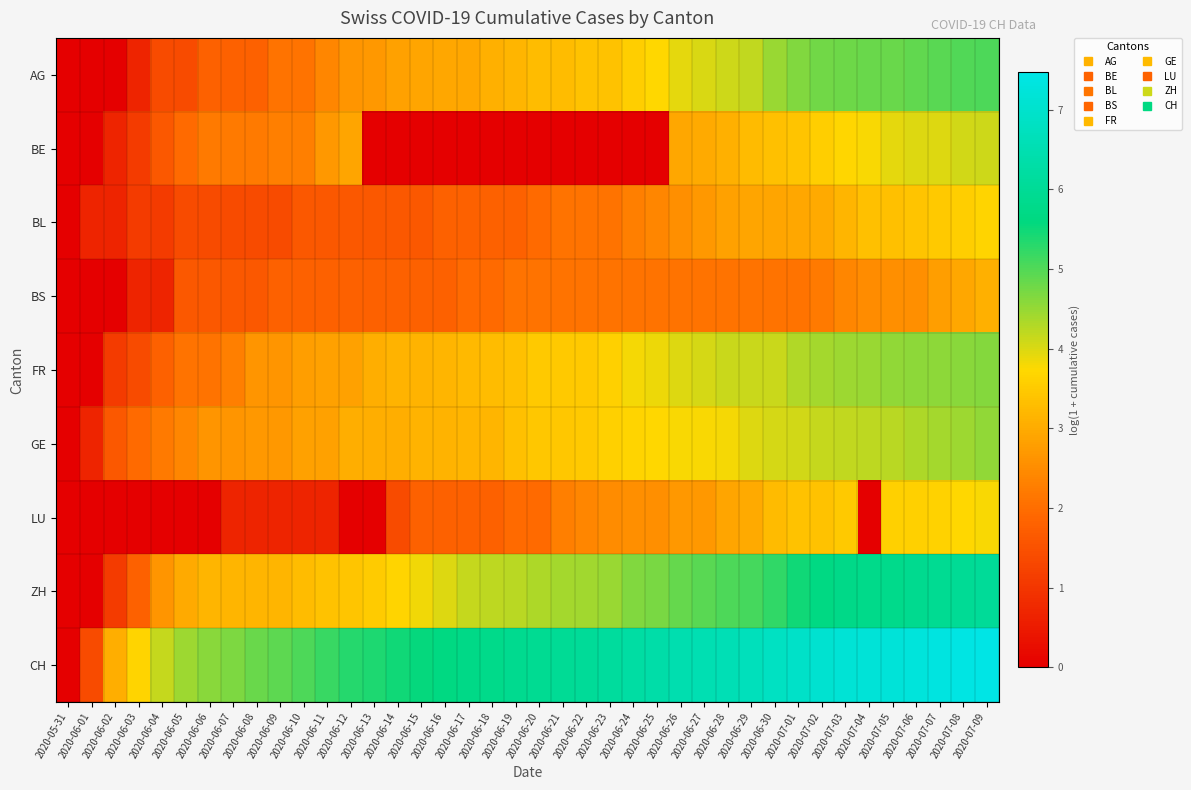

Reading right to left, list all the values displayed in this chart.

AG: 2020-07-09=5.0	2020-07-08=5.0	2020-07-07=4.9	2020-07-06=4.9	2020-07-05=4.8	2020-07-04=4.8	2020-07-03=4.8	2020-07-02=4.8	2020-07-01=4.6	2020-06-30=4.5	2020-06-29=4.2	2020-06-28=4.1	2020-06-27=4.0	2020-06-26=3.9	2020-06-25=3.7	2020-06-24=3.6	2020-06-23=3.4	2020-06-22=3.4	2020-06-21=3.3	2020-06-20=3.3	2020-06-19=3.2	2020-06-18=3.1	2020-06-17=2.9	2020-06-16=2.9	2020-06-15=2.9	2020-06-14=2.8	2020-06-13=2.7	2020-06-12=2.6	2020-06-11=2.4	2020-06-10=2.1	2020-06-09=2.1	2020-06-08=1.8	2020-06-07=1.8	2020-06-06=1.8	2020-06-05=1.4	2020-06-04=1.4	2020-06-03=0.7	2020-06-02=0.0	2020-06-01=0.0	2020-05-31=0.0
BE: 2020-07-09=4.1	2020-07-08=4.1	2020-07-07=4.0	2020-07-06=4.0	2020-07-05=3.9	2020-07-04=3.8	2020-07-03=3.7	2020-07-02=3.6	2020-07-01=3.4	2020-06-30=3.3	2020-06-29=3.3	2020-06-28=3.1	2020-06-27=3.0	2020-06-26=2.9	2020-06-25=0.0	2020-06-24=0.0	2020-06-23=0.0	2020-06-22=0.0	2020-06-21=0.0	2020-06-20=0.0	2020-06-19=0.0	2020-06-18=0.0	2020-06-17=0.0	2020-06-16=0.0	2020-06-15=0.0	2020-06-14=0.0	2020-06-13=0.0	2020-06-12=2.9	2020-06-11=2.7	2020-06-10=2.3	2020-06-09=2.3	2020-06-08=2.2	2020-06-07=2.2	2020-06-06=2.2	2020-06-05=1.9	2020-06-04=1.6	2020-06-03=1.1	2020-06-02=0.7	2020-06-01=0.0	2020-05-31=0.0
BL: 2020-07-09=3.7	2020-07-08=3.6	2020-07-07=3.5	2020-07-06=3.4	2020-07-05=3.3	2020-07-04=3.3	2020-07-03=3.2	2020-07-02=3.0	2020-07-01=2.9	2020-06-30=2.9	2020-06-29=2.9	2020-06-28=2.8	2020-06-27=2.7	2020-06-26=2.6	2020-06-25=2.4	2020-06-24=2.3	2020-06-23=2.1	2020-06-22=2.1	2020-06-21=2.1	2020-06-20=1.9	2020-06-19=1.8	2020-06-18=1.8	2020-06-17=1.8	2020-06-16=1.8	2020-06-15=1.6	2020-06-14=1.6	2020-06-13=1.6	2020-06-12=1.6	2020-06-11=1.6	2020-06-10=1.6	2020-06-09=1.4	2020-06-08=1.4	2020-06-07=1.4	2020-06-06=1.4	2020-06-05=1.4	2020-06-04=1.1	2020-06-03=1.1	2020-06-02=0.7	2020-06-01=0.7	2020-05-31=0.0
BS: 2020-07-09=3.1	2020-07-08=2.9	2020-07-07=2.8	2020-07-06=2.6	2020-07-05=2.6	2020-07-04=2.5	2020-07-03=2.4	2020-07-02=2.2	2020-07-01=2.1	2020-06-30=2.1	2020-06-29=2.1	2020-06-28=2.1	2020-06-27=2.1	2020-06-26=2.1	2020-06-25=2.1	2020-06-24=2.1	2020-06-23=2.1	2020-06-22=2.1	2020-06-21=2.1	2020-06-20=2.1	2020-06-19=2.1	2020-06-18=1.9	2020-06-17=1.9	2020-06-16=1.8	2020-06-15=1.8	2020-06-14=1.8	2020-06-13=1.8	2020-06-12=1.8	2020-06-11=1.8	2020-06-10=1.8	2020-06-09=1.8	2020-06-08=1.6	2020-06-07=1.6	2020-06-06=1.6	2020-06-05=1.6	2020-06-04=0.7	2020-06-03=0.7	2020-06-02=0.0	2020-06-01=0.0	2020-05-31=0.0
FR: 2020-07-09=4.6	2020-07-08=4.6	2020-07-07=4.6	2020-07-06=4.6	2020-07-05=4.5	2020-07-04=4.5	2020-07-03=4.4	2020-07-02=4.4	2020-07-01=4.3	2020-06-30=4.1	2020-06-29=4.1	2020-06-28=4.1	2020-06-27=4.0	2020-06-26=4.0	2020-06-25=3.9	2020-06-24=3.8	2020-06-23=3.6	2020-06-22=3.5	2020-06-21=3.5	2020-06-20=3.5	2020-06-19=3.3	2020-06-18=3.3	2020-06-17=3.2	2020-06-16=3.2	2020-06-15=3.1	2020-06-14=3.1	2020-06-13=3.0	2020-06-12=2.8	2020-06-11=2.8	2020-06-10=2.8	2020-06-09=2.6	2020-06-08=2.6	2020-06-07=2.3	2020-06-06=2.1	2020-06-05=2.1	2020-06-04=1.8	2020-06-03=1.4	2020-06-02=1.1	2020-06-01=0.0	2020-05-31=0.0
GE: 2020-07-09=4.5	2020-07-08=4.4	2020-07-07=4.4	2020-07-06=4.3	2020-07-05=4.2	2020-07-04=4.2	2020-07-03=4.2	2020-07-02=4.1	2020-07-01=4.1	2020-06-30=4.0	2020-06-29=4.0	2020-06-28=3.8	2020-06-27=3.8	2020-06-26=3.8	2020-06-25=3.7	2020-06-24=3.7	2020-06-23=3.6	2020-06-22=3.5	2020-06-21=3.5	2020-06-20=3.5	2020-06-19=3.3	2020-06-18=3.2	2020-06-17=3.2	2020-06-16=3.1	2020-06-15=3.1	2020-06-14=3.0	2020-06-13=3.0	2020-06-12=3.0	2020-06-11=2.8	2020-06-10=2.8	2020-06-09=2.7	2020-06-08=2.7	2020-06-07=2.6	2020-06-06=2.6	2020-06-05=2.4	2020-06-04=2.2	2020-06-03=1.9	2020-06-02=1.6	2020-06-01=0.7	2020-05-31=0.0
LU: 2020-07-09=3.8	2020-07-08=3.7	2020-07-07=3.6	2020-07-06=3.6	2020-07-05=3.6	2020-07-04=0.0	2020-07-03=3.5	2020-07-02=3.4	2020-07-01=3.4	2020-06-30=3.3	2020-06-29=3.0	2020-06-28=2.9	2020-06-27=2.7	2020-06-26=2.7	2020-06-25=2.6	2020-06-24=2.6	2020-06-23=2.5	2020-06-22=2.4	2020-06-21=2.3	2020-06-20=1.9	2020-06-19=1.9	2020-06-18=1.8	2020-06-17=1.8	2020-06-16=1.8	2020-06-15=1.8	2020-06-14=1.4	2020-06-13=0.0	2020-06-12=0.0	2020-06-11=0.7	2020-06-10=0.7	2020-06-09=0.7	2020-06-08=0.7	2020-06-07=0.7	2020-06-06=0.0	2020-06-05=0.0	2020-06-04=0.0	2020-06-03=0.0	2020-06-02=0.0	2020-06-01=0.0	2020-05-31=0.0
ZH: 2020-07-09=6.1	2020-07-08=6.0	2020-07-07=5.9	2020-07-06=5.9	2020-07-05=5.8	2020-07-04=5.8	2020-07-03=5.8	2020-07-02=5.7	2020-07-01=5.5	2020-06-30=5.2	2020-06-29=5.1	2020-06-28=5.0	2020-06-27=5.0	2020-06-26=4.9	2020-06-25=4.7	2020-06-24=4.6	2020-06-23=4.5	2020-06-22=4.4	2020-06-21=4.4	2020-06-20=4.3	2020-06-19=4.2	2020-06-18=4.2	2020-06-17=4.1	2020-06-16=4.0	2020-06-15=3.8	2020-06-14=3.7	2020-06-13=3.5	2020-06-12=3.4	2020-06-11=3.4	2020-06-10=3.3	2020-06-09=3.2	2020-06-08=3.2	2020-06-07=3.2	2020-06-06=3.2	2020-06-05=3.0	2020-06-04=2.6	2020-06-03=1.8	2020-06-02=1.1	2020-06-01=0.0	2020-05-31=0.0
CH: 2020-07-09=7.5	2020-07-08=7.4	2020-07-07=7.4	2020-07-06=7.3	2020-07-05=7.2	2020-07-04=7.2	2020-07-03=7.2	2020-07-02=7.1	2020-07-01=6.9	2020-06-30=6.8	2020-06-29=6.7	2020-06-28=6.6	2020-06-27=6.5	2020-06-26=6.5	2020-06-25=6.3	2020-06-24=6.3	2020-06-23=6.1	2020-06-22=6.1	2020-06-21=6.0	2020-06-20=5.9	2020-06-19=5.9	2020-06-18=5.8	2020-06-17=5.7	2020-06-16=5.7	2020-06-15=5.6	2020-06-14=5.5	2020-06-13=5.4	2020-06-12=5.3	2020-06-11=5.2	2020-06-10=5.0	2020-06-09=4.9	2020-06-08=4.8	2020-06-07=4.7	2020-06-06=4.6	2020-06-05=4.4	2020-06-04=4.1	2020-06-03=3.7	2020-06-02=3.0	2020-06-01=1.4	2020-05-31=0.0